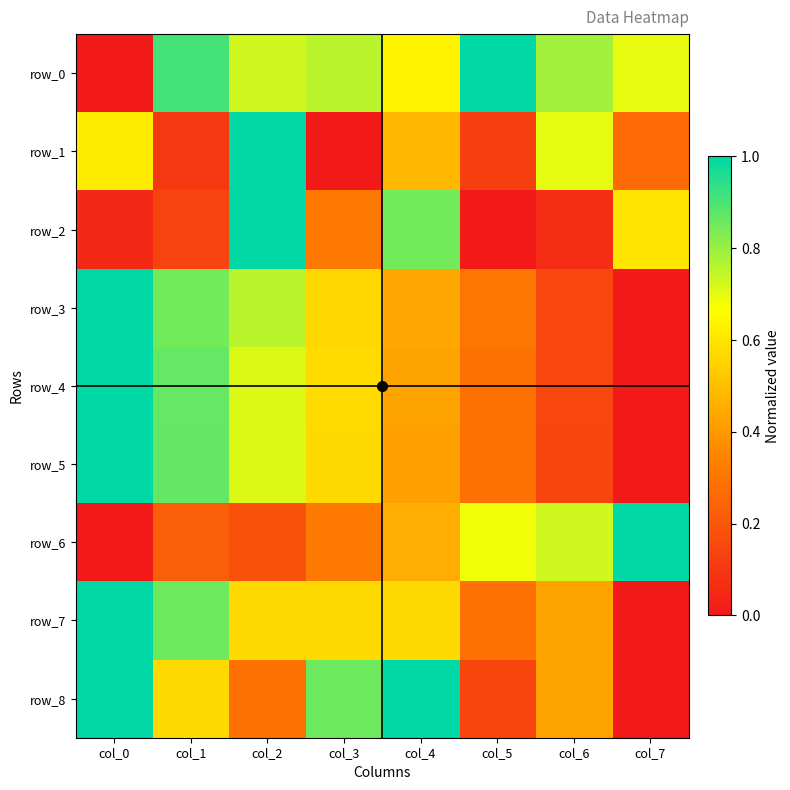

At which category is the sum across all series the highest?

col_2